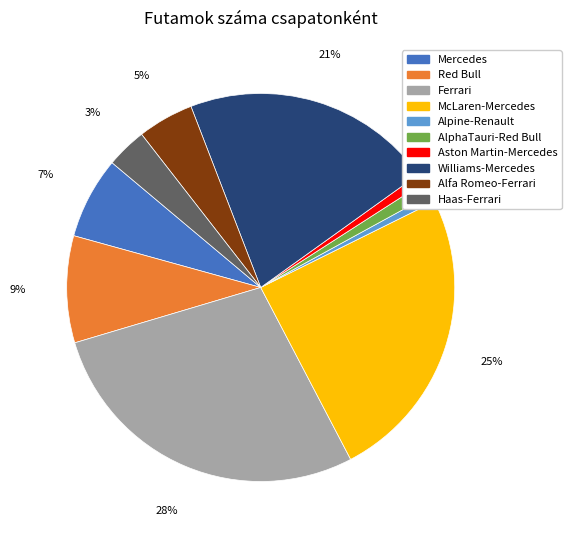

Is there a majority slice in this chart?

No